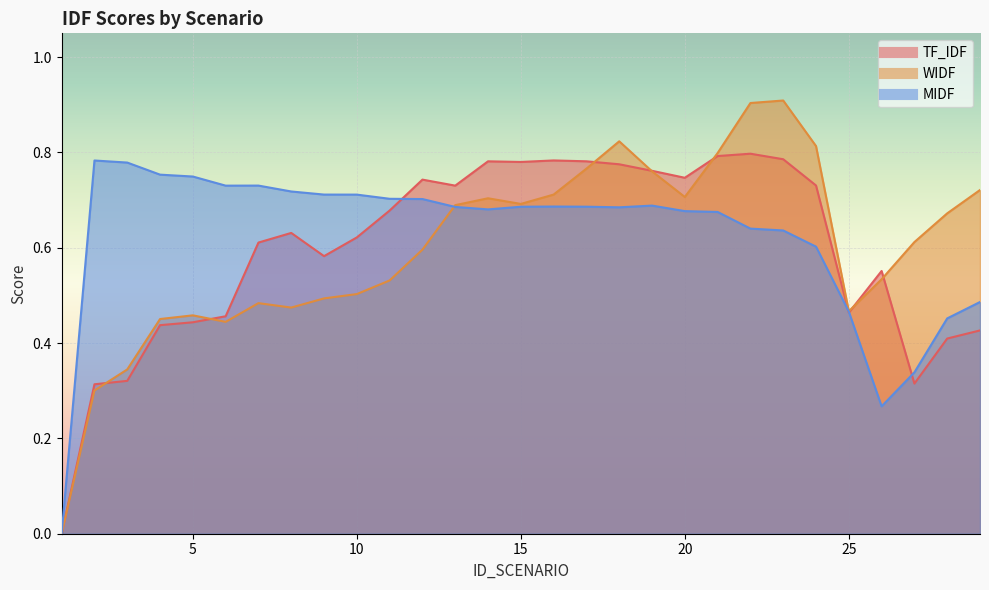

Which series has the widest spread of values?

WIDF